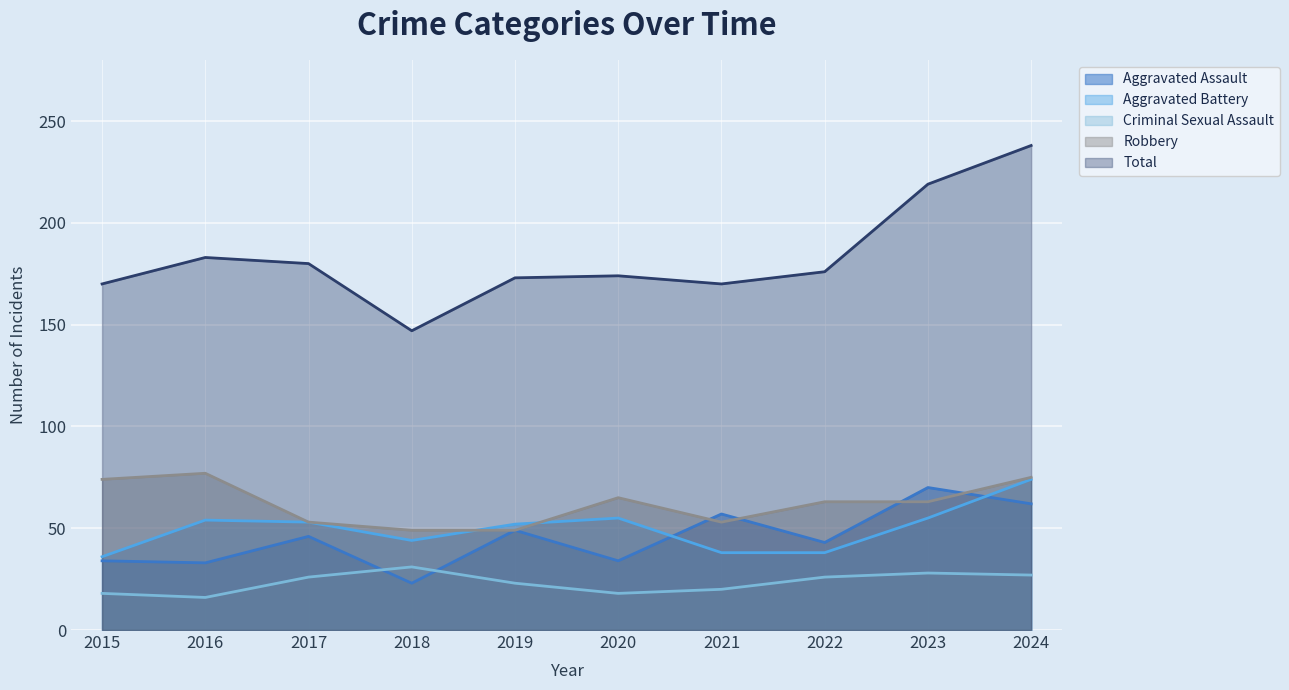

Is the value of Total at 2021 greater than the value of Criminal Sexual Assault at 2016?

Yes